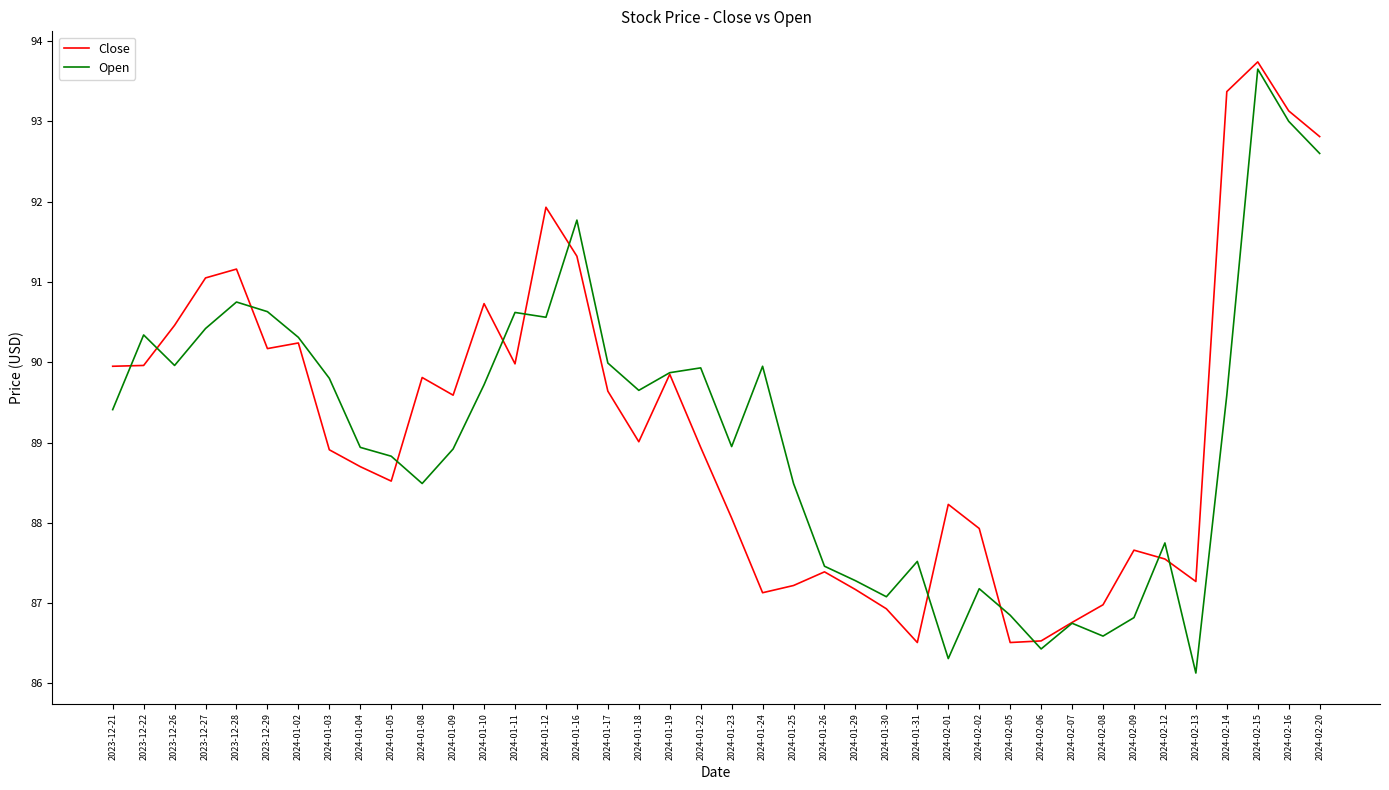

Is it true that Close equals 87.2 at 2024-01-25?

True